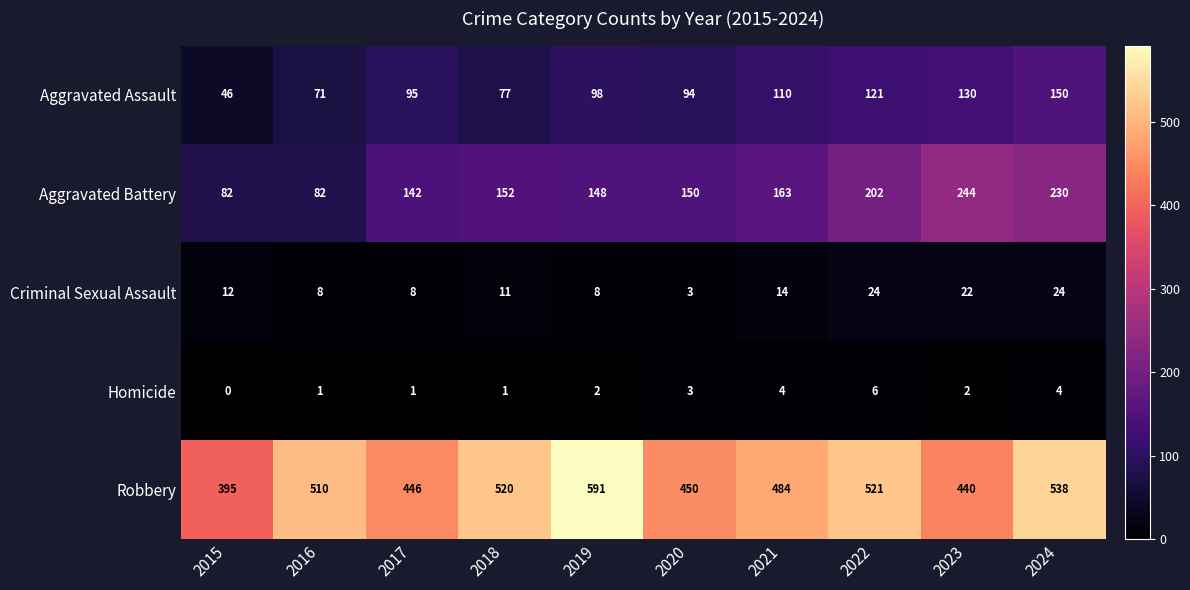

What is the difference between the maximum and minimum values in the Criminal Sexual Assault series?

21